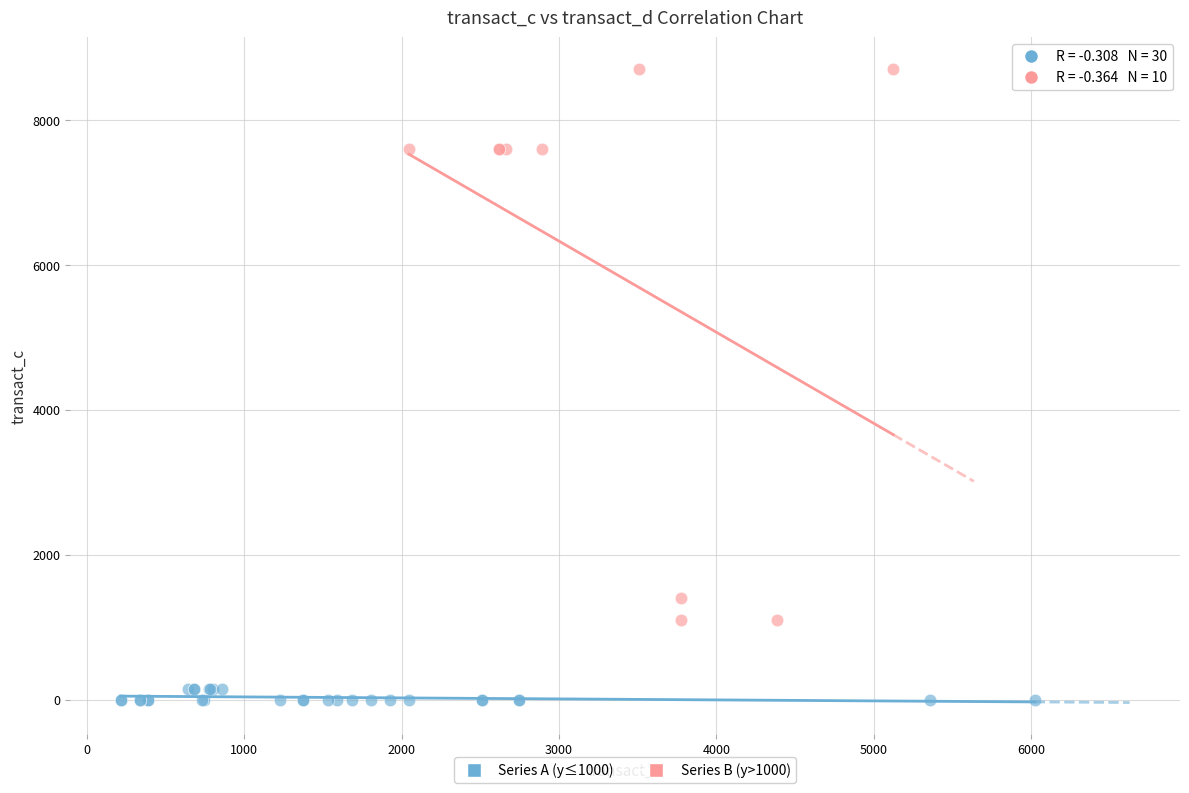

Which series contains the highest Y value?

Series B (y>1000)